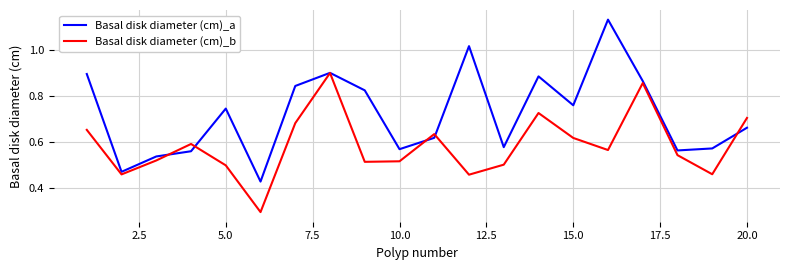

What is the smallest value displayed?

0.3